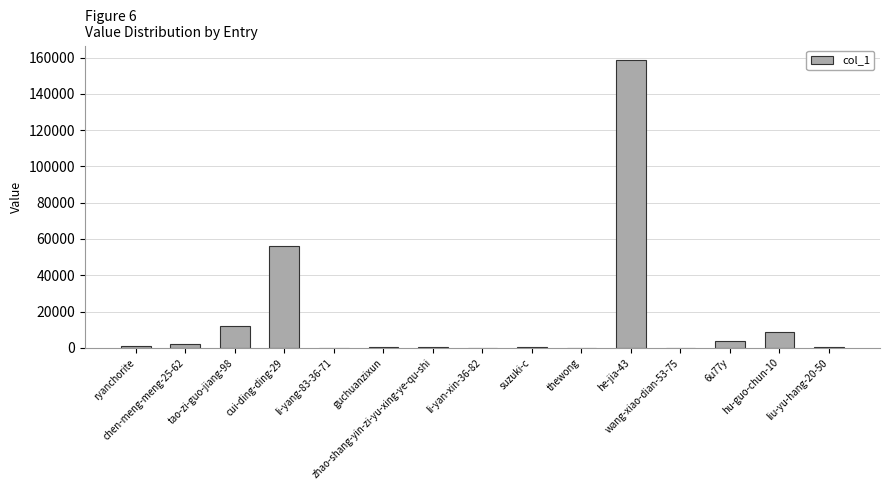

What is the maximum value shown in the chart?

158678